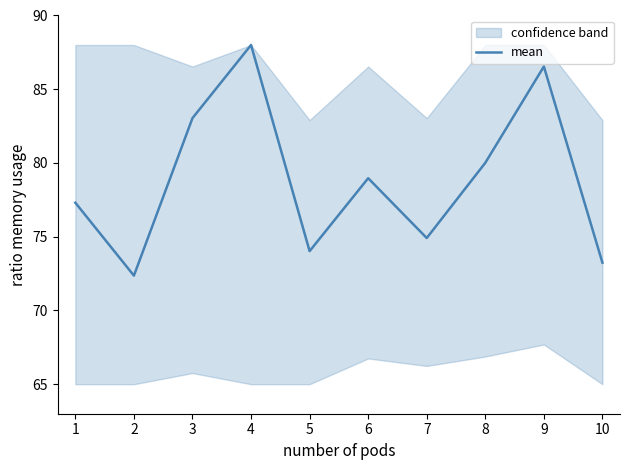

Read the value at 5.

74.0